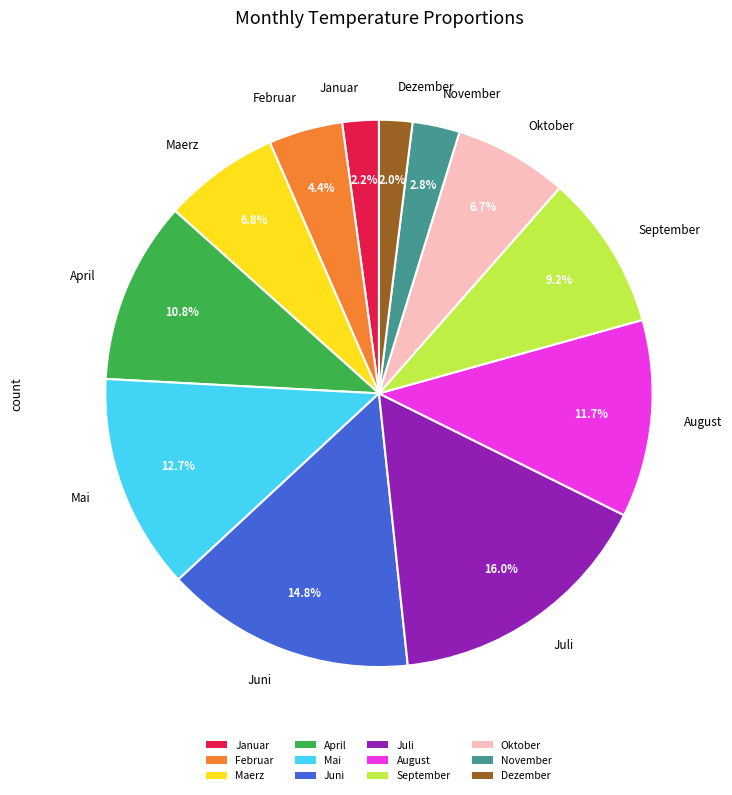

Between Januar and Juni, which is larger?

Juni